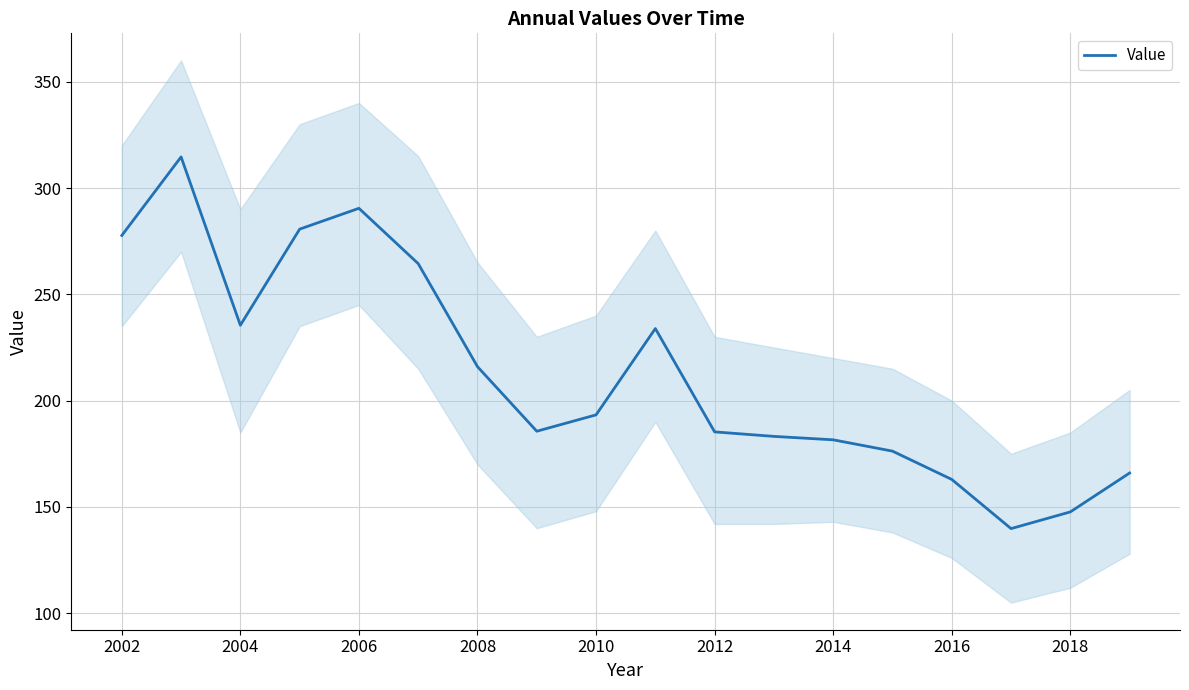

What is the highest value of the Value series?

314.6